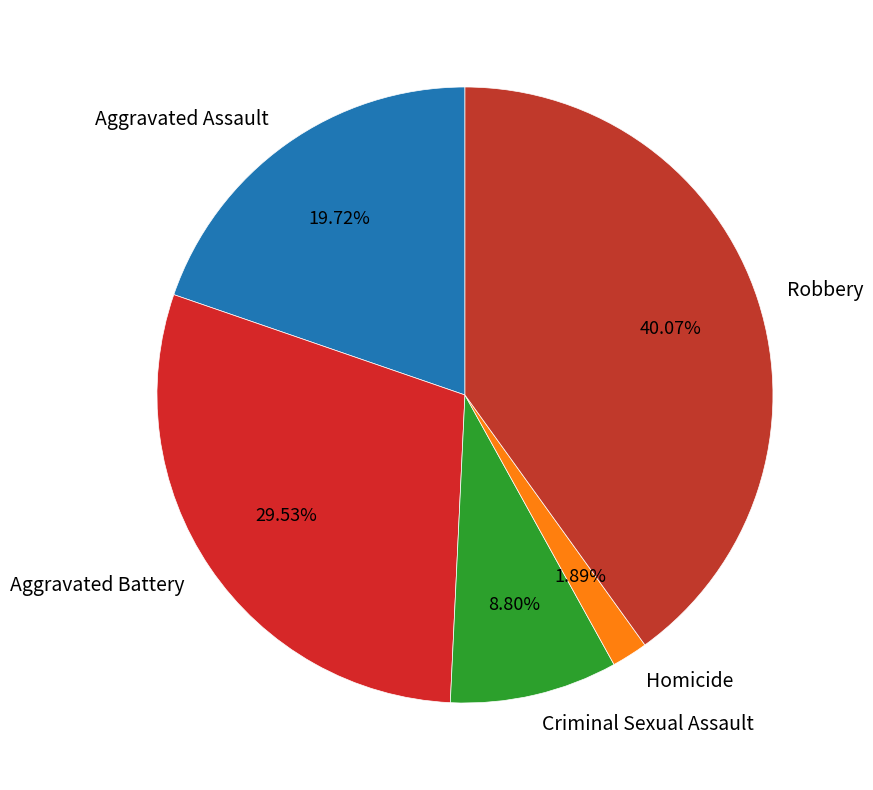

The Criminal Sexual Assault slice represents 9% of the pie. True or false?

True